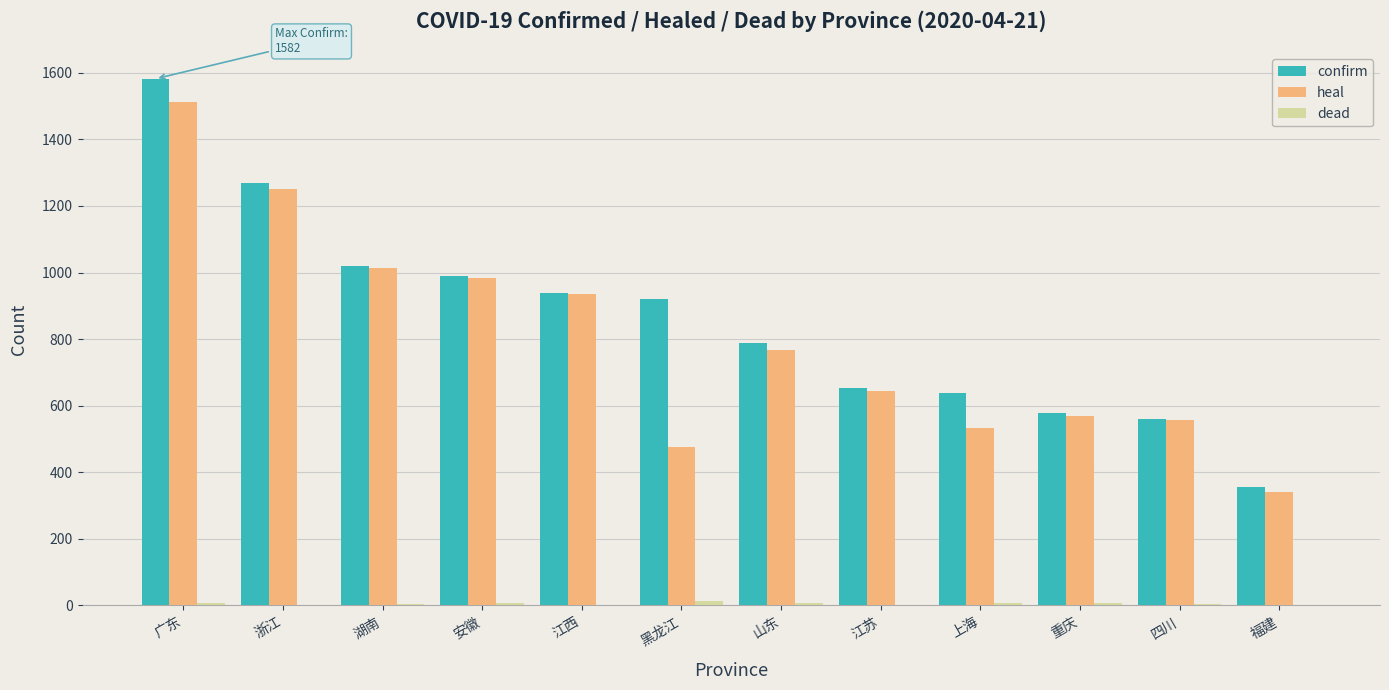

What value does the heal series have at 广东?

1511